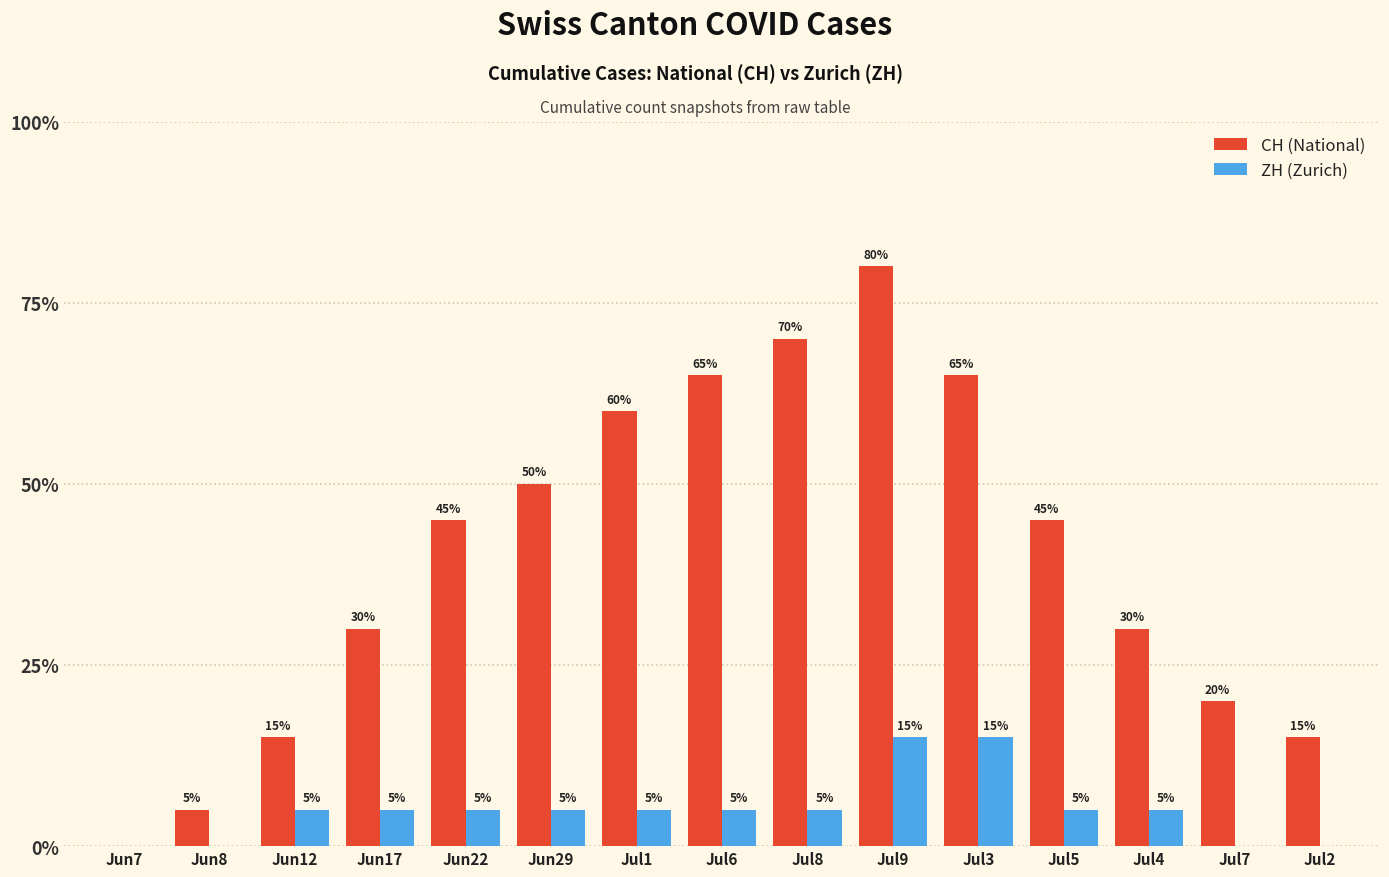

What is the total value across all series at Jun17?

7